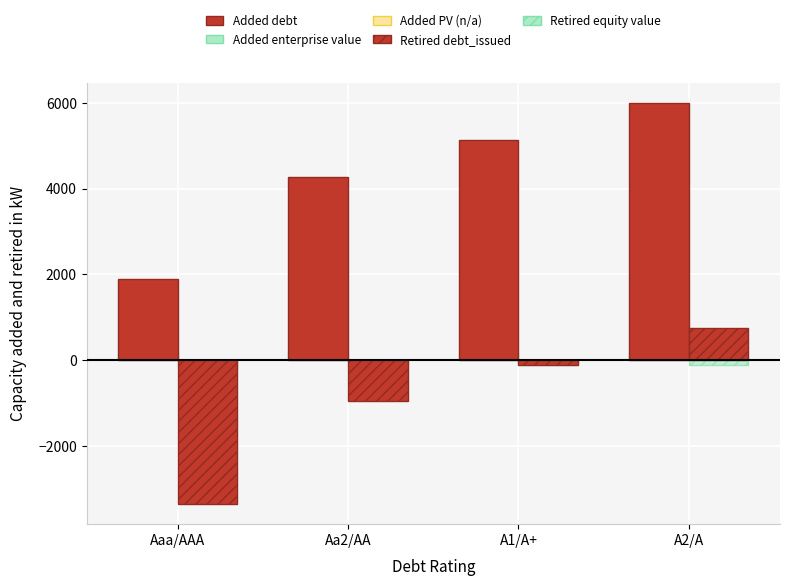

Count the number of data series in this chart.

4